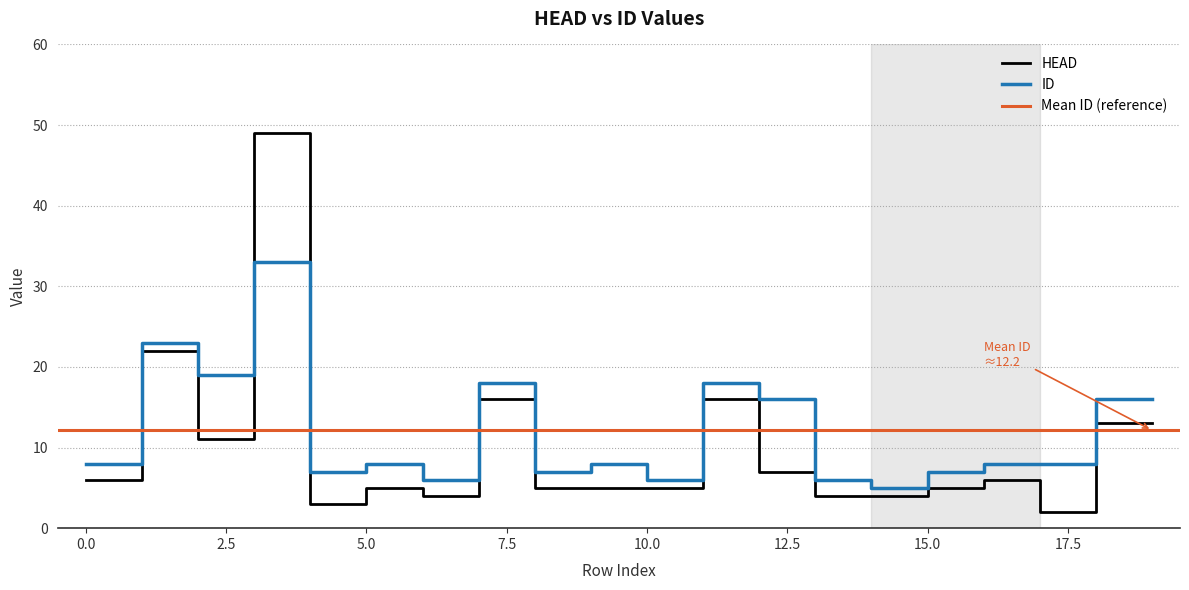

Reading right to left, what are all the values shown in this chart?

HEAD: 13	13	2	6	5	4	4	7	16	5	5	5	16	4	5	3	49	11	22	6
ID: 16	16	8	8	7	5	6	16	18	6	8	7	18	6	8	7	33	19	23	8